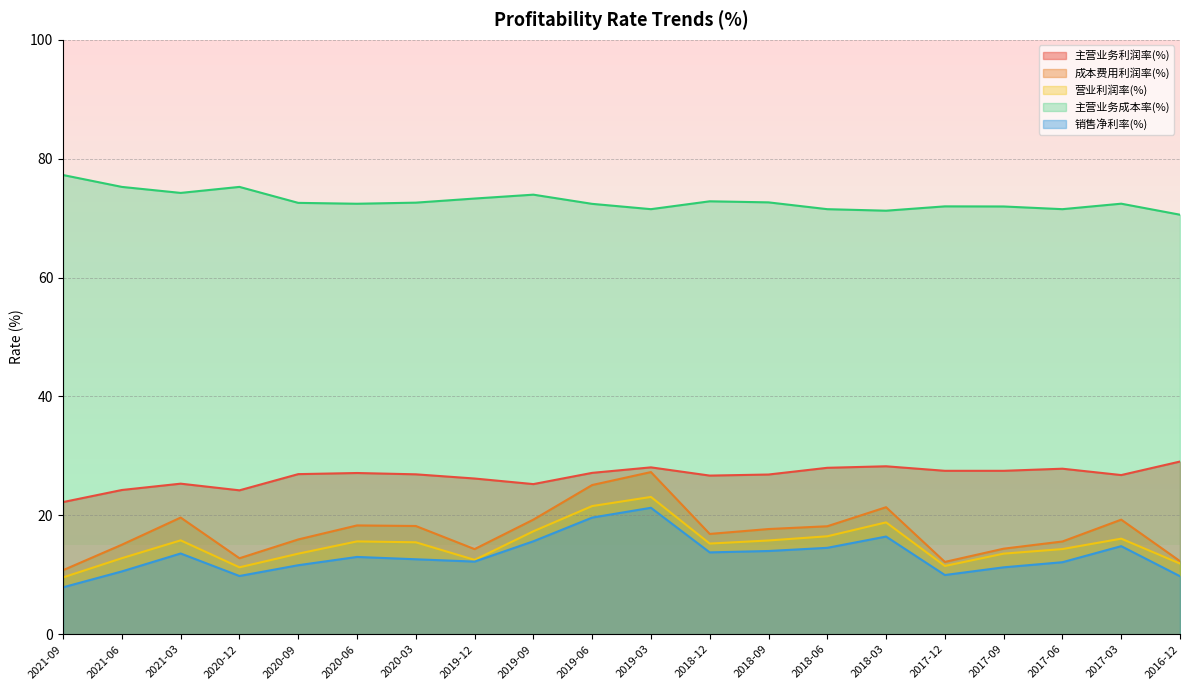

Which label corresponds to the largest value in the chart?

2021-09